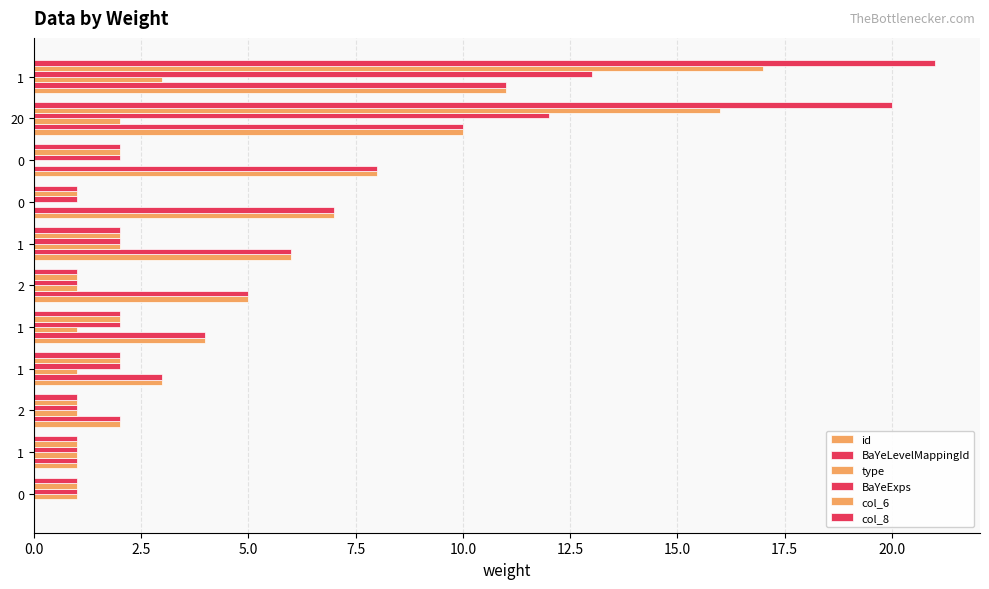

What is the value of the col_8 bar at the 2nd from the left?

1